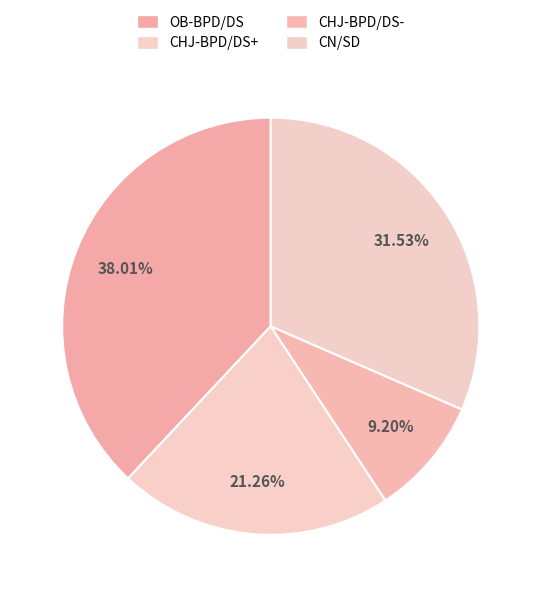

To the nearest percent, what is the difference between the CN/SD and OB-BPD/DS slice percentages?

6%